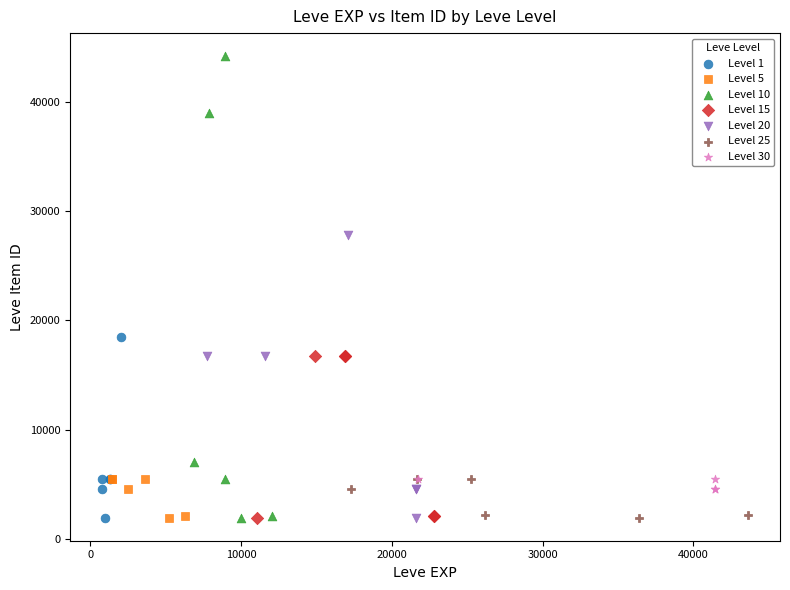

Which series has the largest Y range (max minus min)?

Level 10